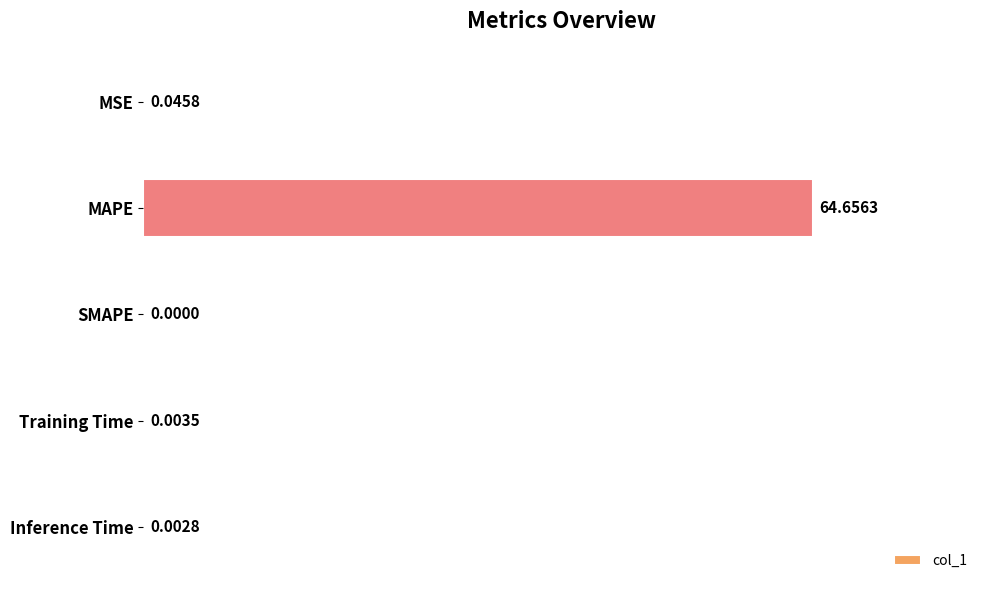

Which has a higher value, SMAPE or MSE?

MSE